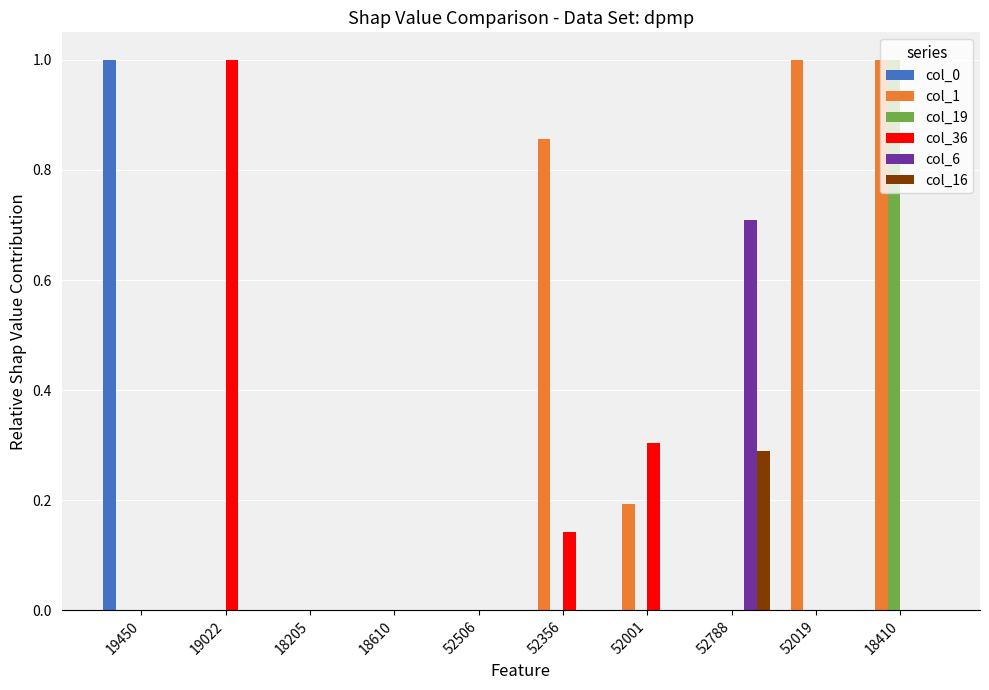

How many col_0 values are between 0 and 1?

10